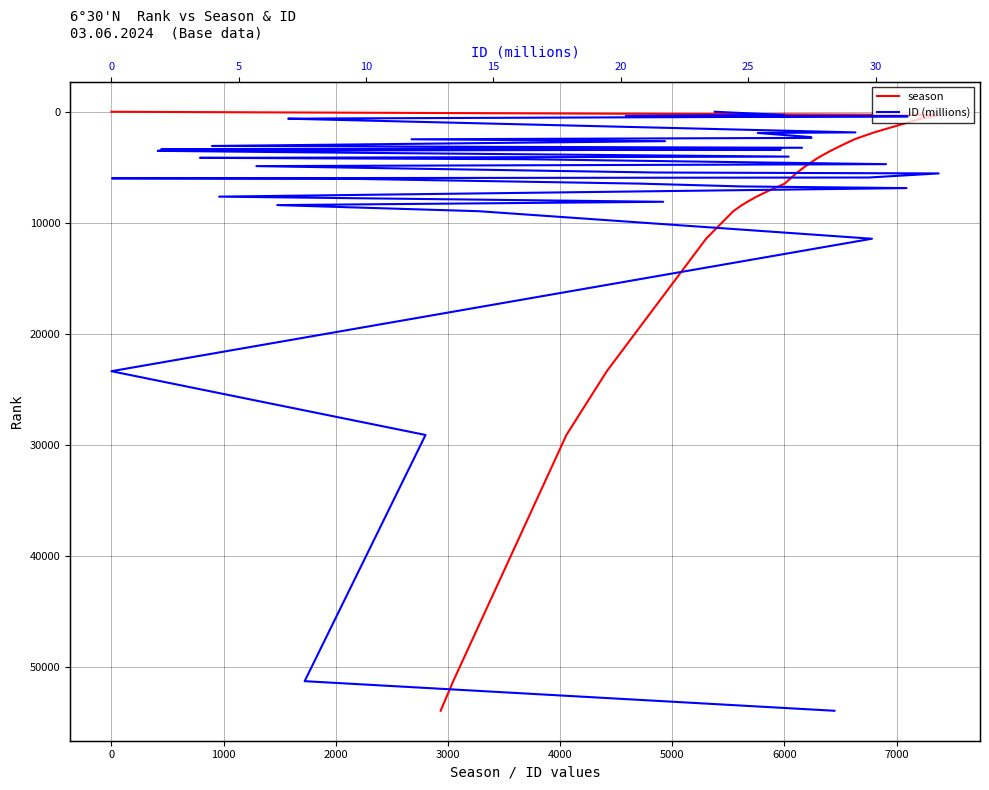

What is the difference between the maximum and minimum values in the ID (millions) series?

53937